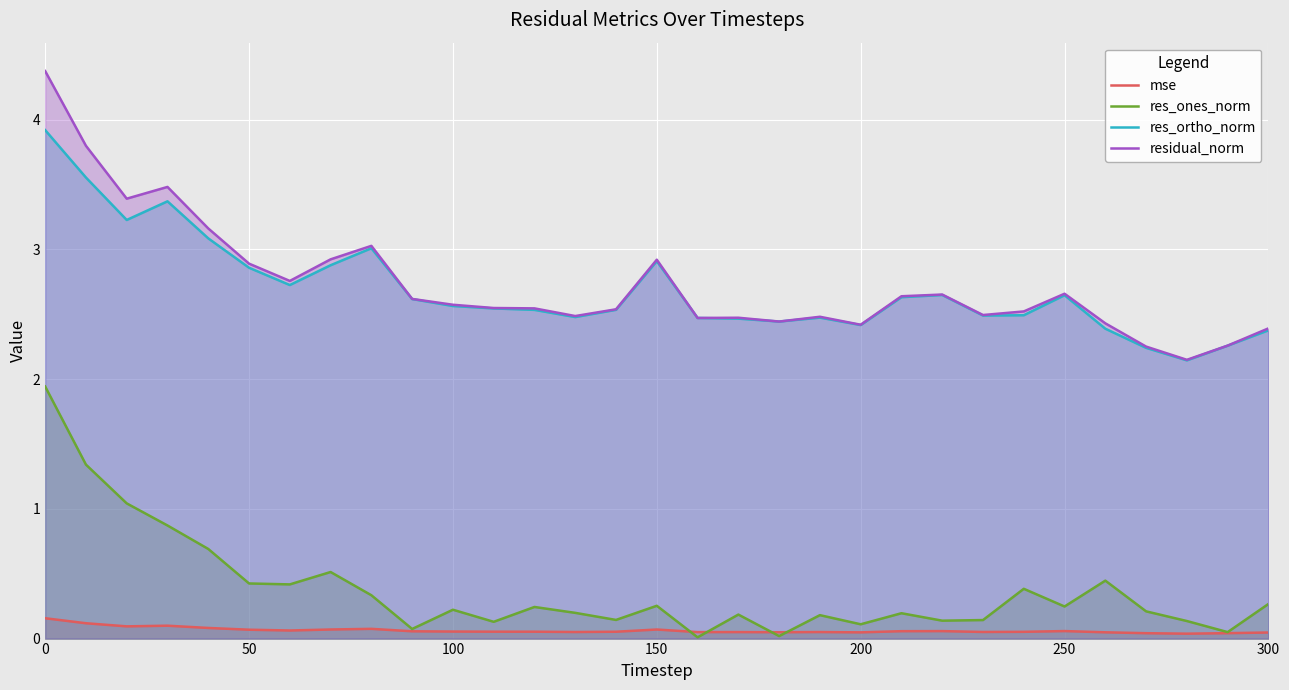

True or false: res_ortho_norm has a value of 2.4 at 200.

True